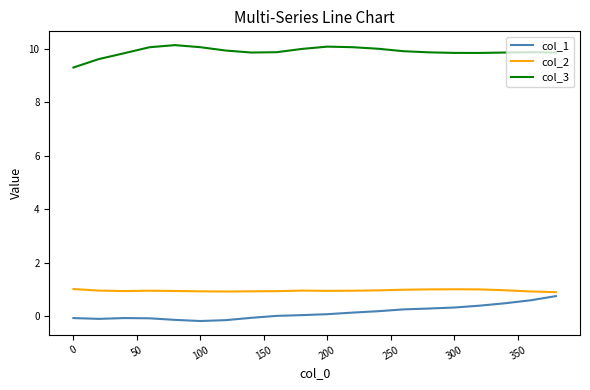

True or false: col_3 and col_1 cross at least once.

False